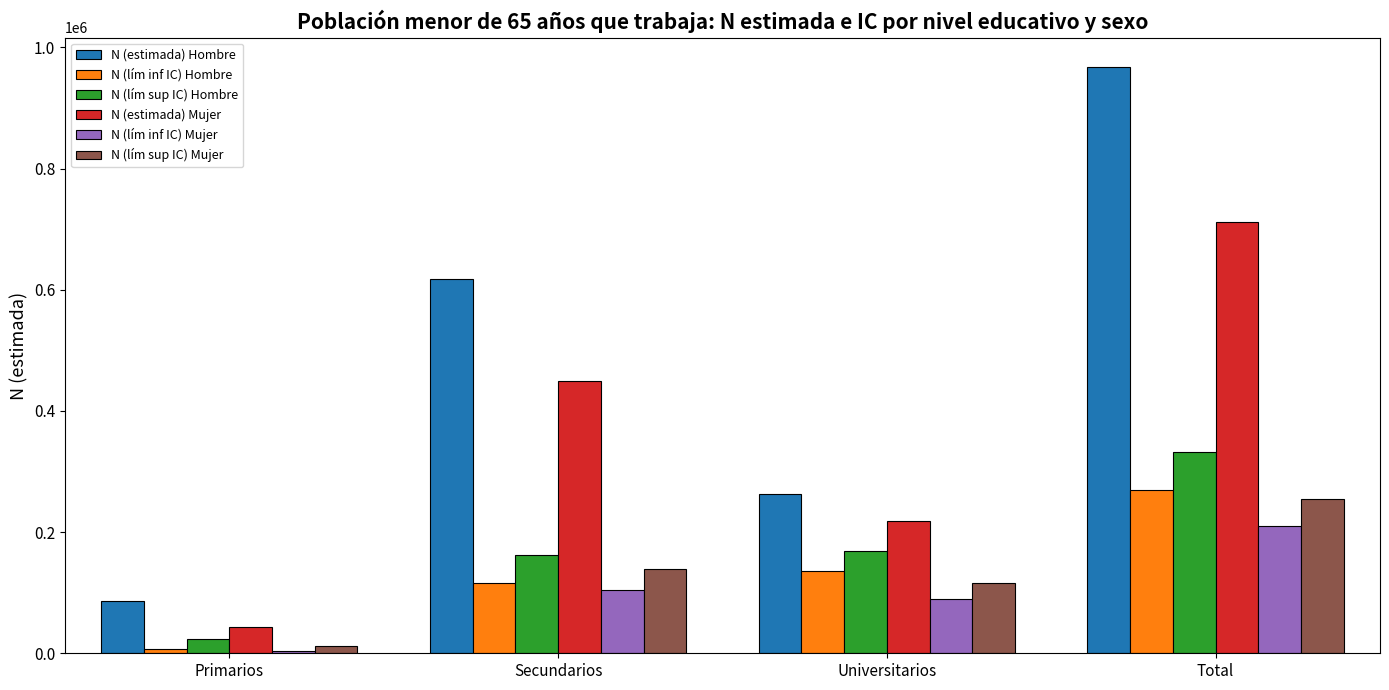

What is the total value across all series at Secundarios?

1590667